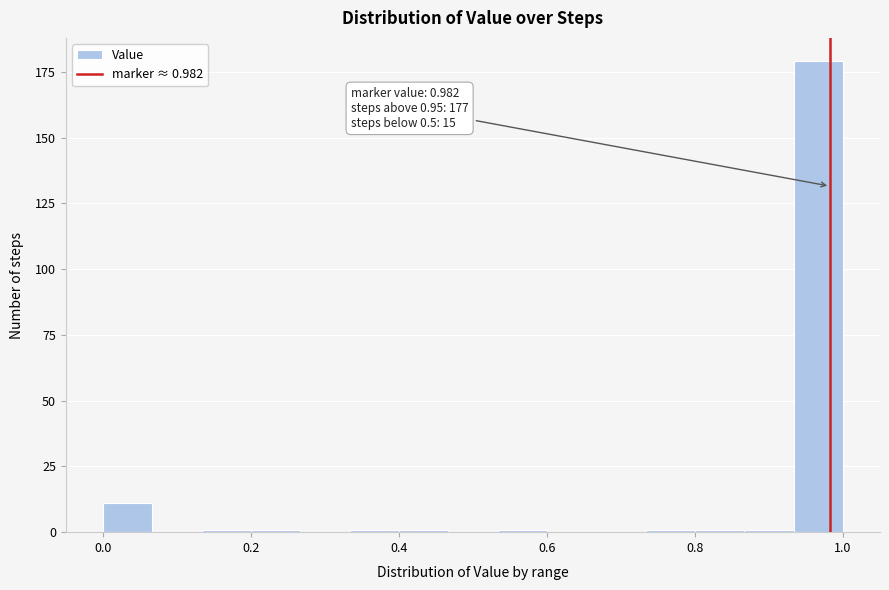

Around what value on the x-axis is the tallest bar? Give the approximate position of its centre, as read against the axis.

0.96